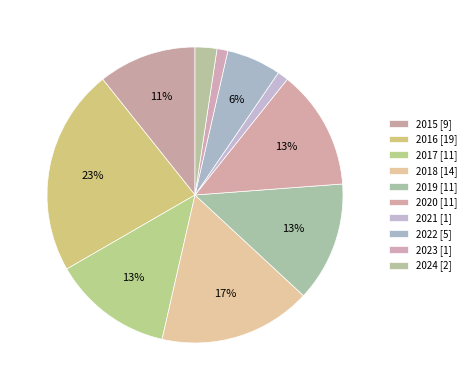

To the nearest percent, what is the difference between the largest and smallest slice percentages?

21%